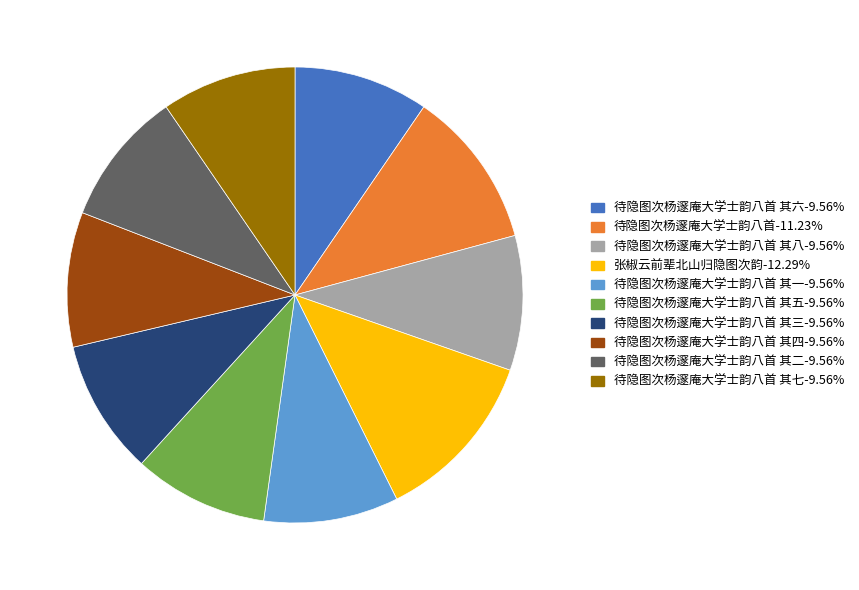

Approximately how many times larger is the value at 待隐图次杨邃庵大学士韵八首 其七-9.56% compared to 待隐图次杨邃庵大学士韵八首 其五-9.56%?

1.0